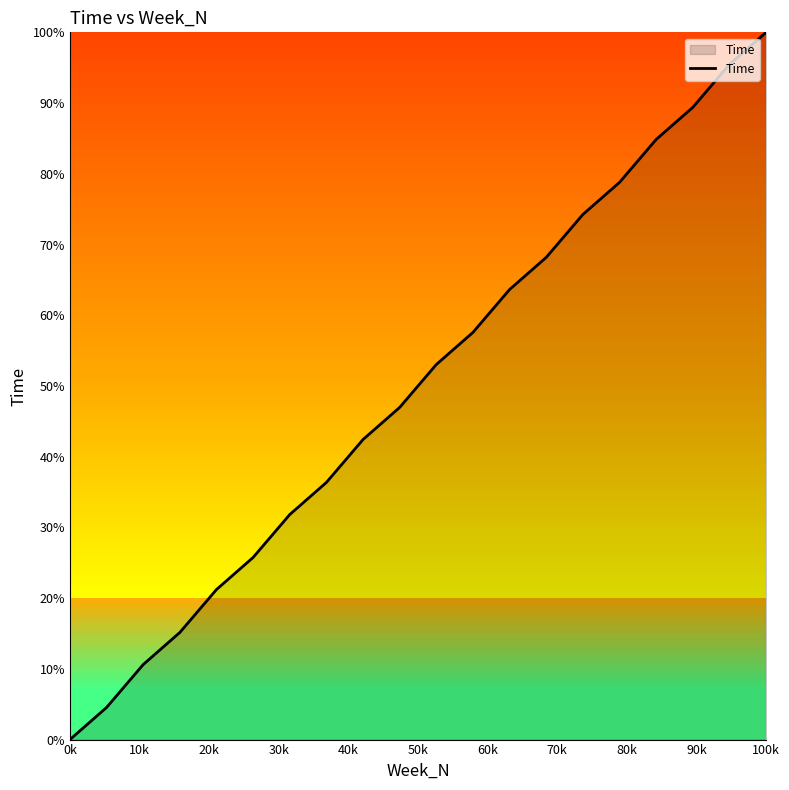

What is the greatest value displayed?

100.0